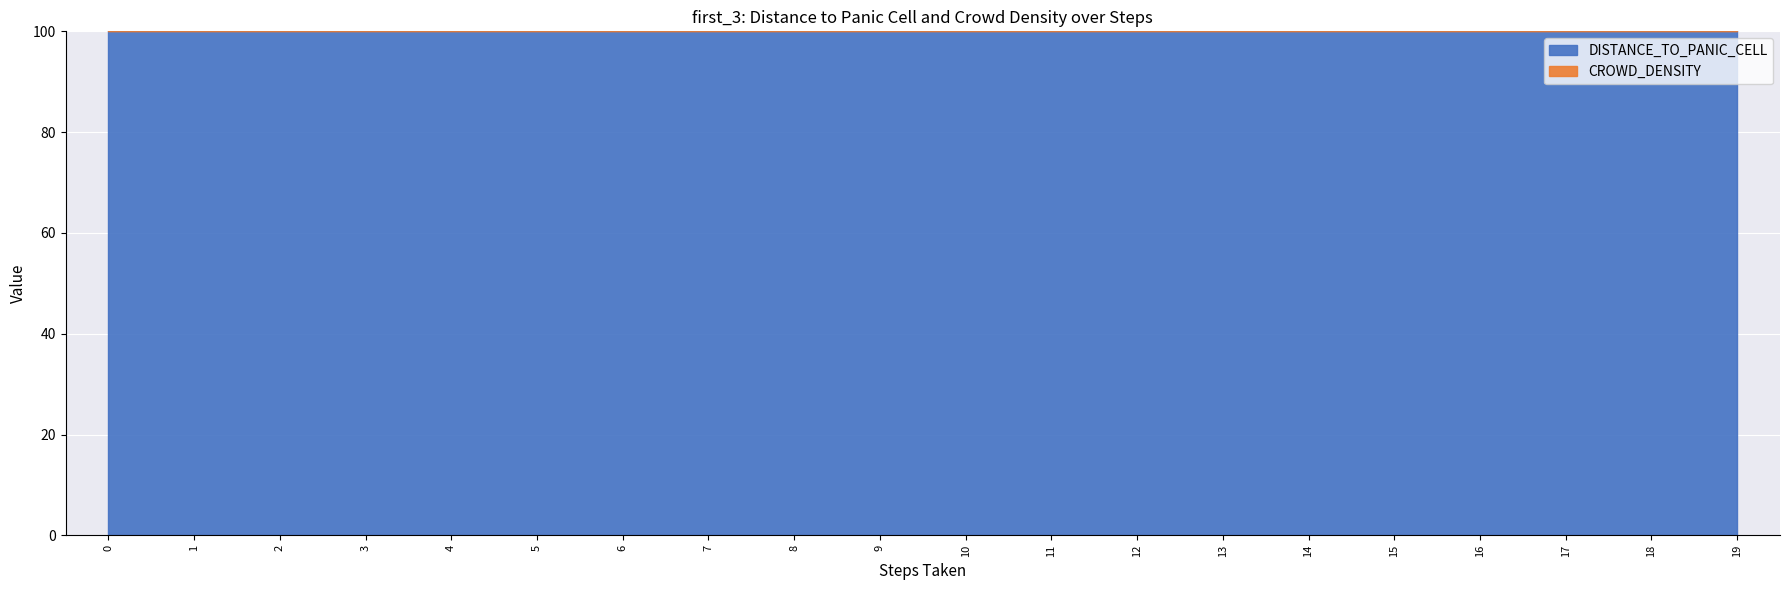

Which series changed the most between 0 and 1?

DISTANCE_TO_PANIC_CELL